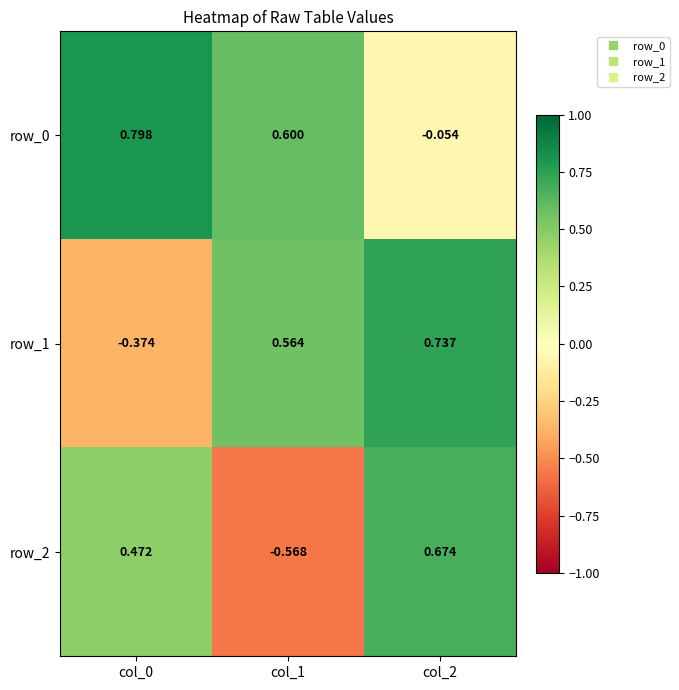

How many values in row_2 are above zero?

2